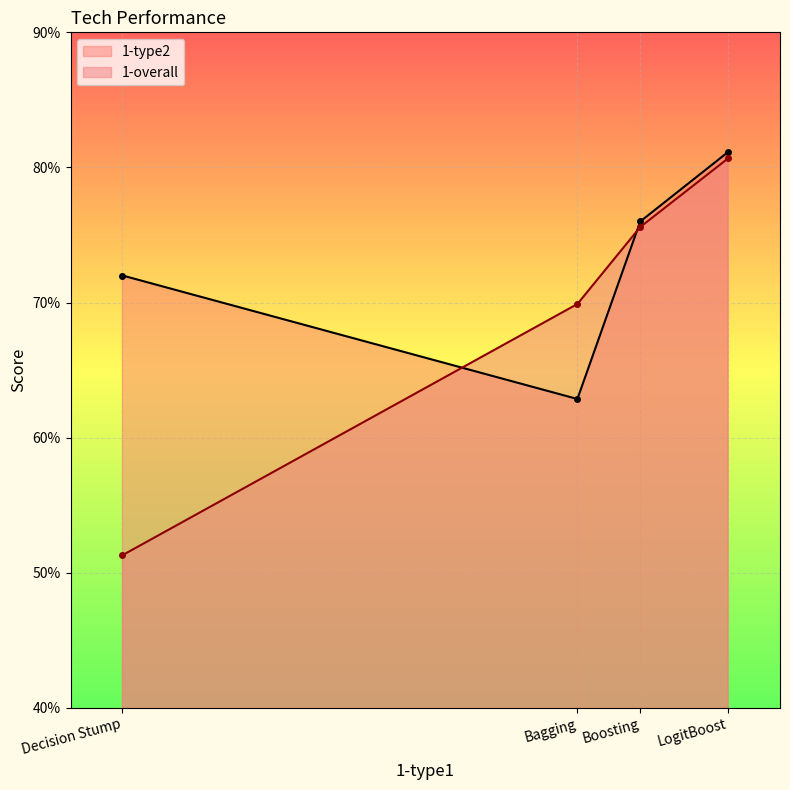

Count the number of data series in this chart.

2